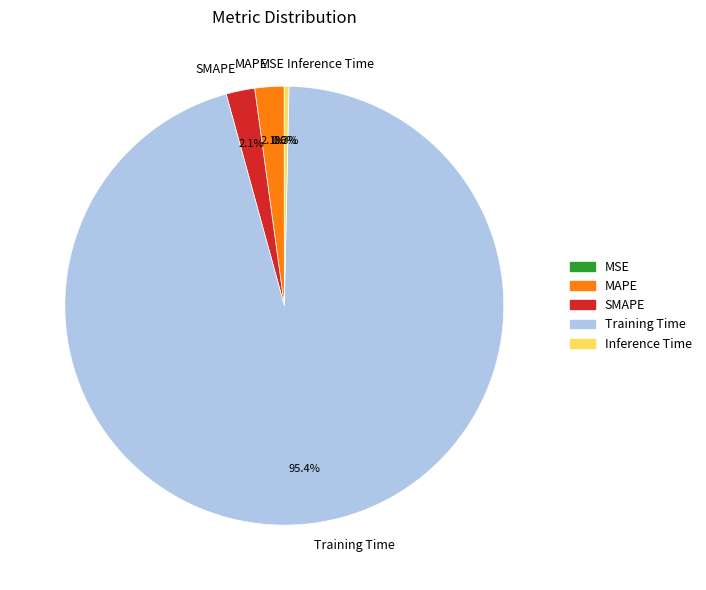

Which category accounts for the majority?

Training Time